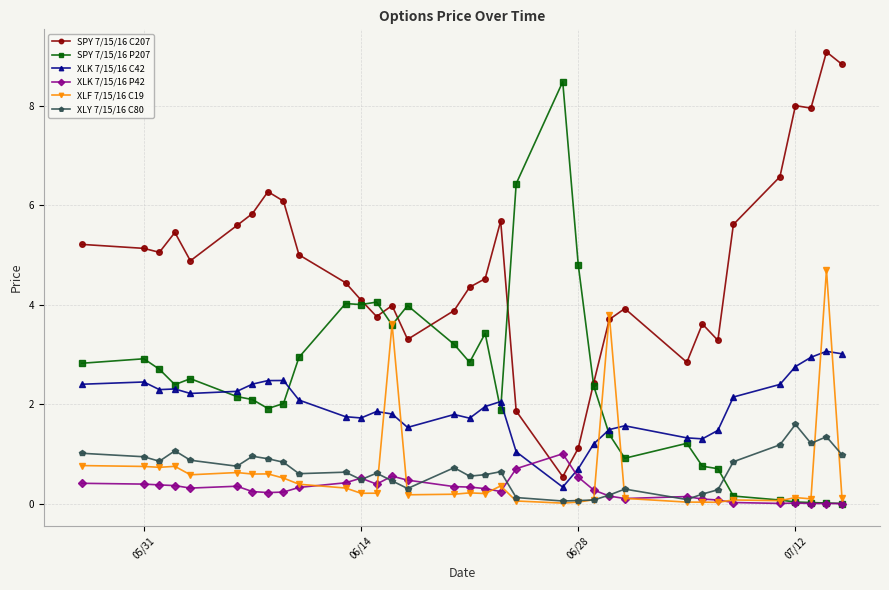

What is the maximum value shown in the chart?

9.1